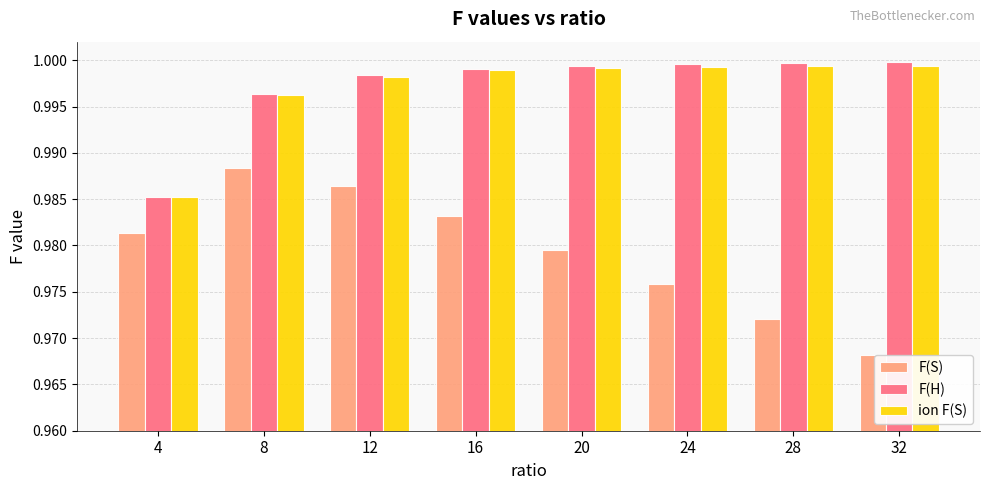

Which series has the largest range (max minus min)?

F(S)